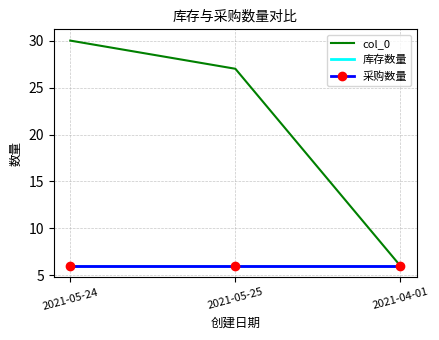

What is the greatest value displayed?

30